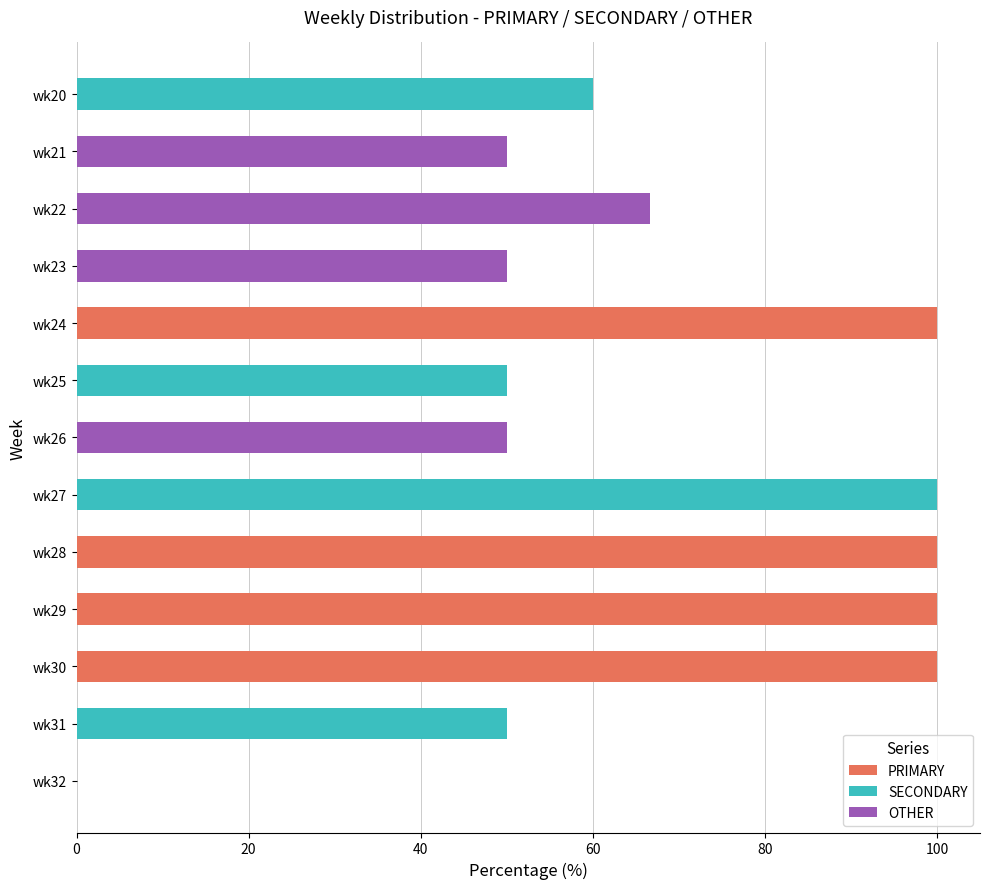

What is the difference between the maximum and minimum values in the SECONDARY series?

100.0